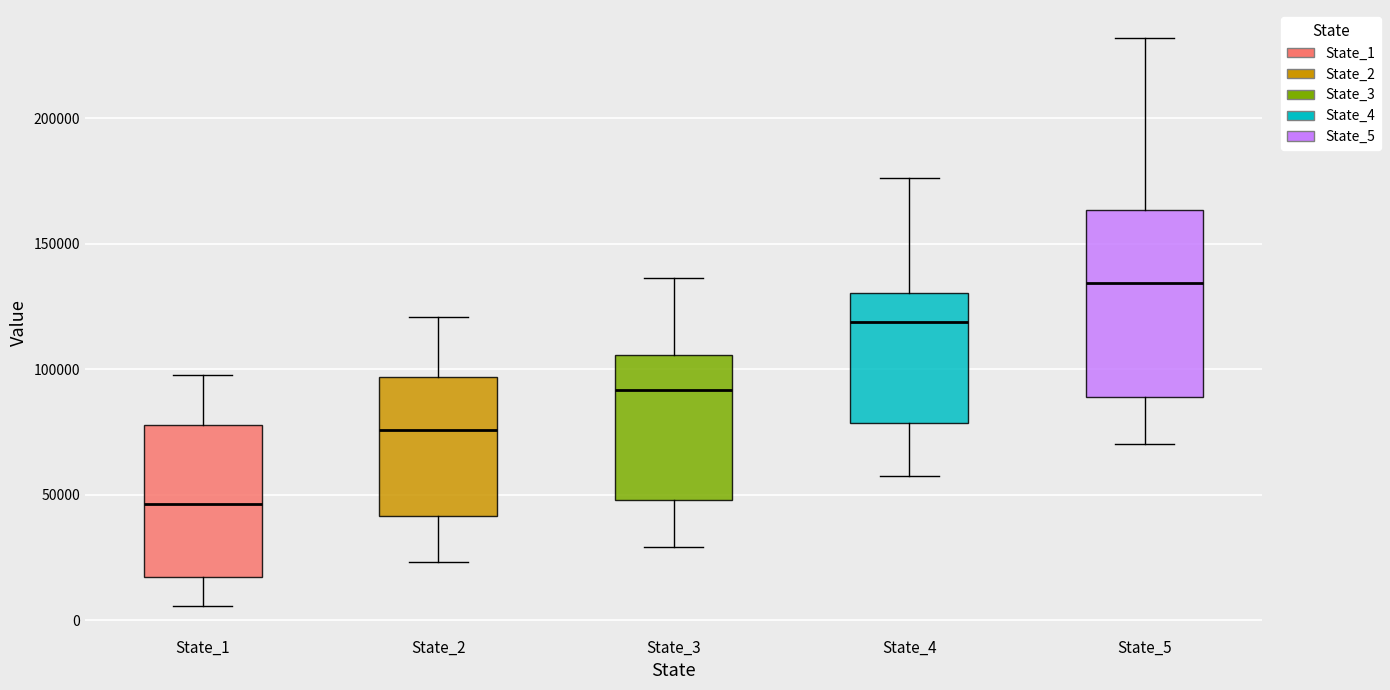

Reading left to right, read every box against the y-axis: the position of its median line, the range the box covers, and the ends of its whiskers. The values are not printed on the chart, so give them approximately, as read against the axis.

State_1: median 45000, box 15000 to 80000, whiskers 5000 to 100000
State_2: median 75000, box 40000 to 95000, whiskers 25000 to 120000
State_3: median 90000, box 50000 to 105000, whiskers 30000 to 135000
State_4: median 120000, box 80000 to 130000, whiskers 55000 to 175000
State_5: median 135000, box 90000 to 165000, whiskers 70000 to 230000